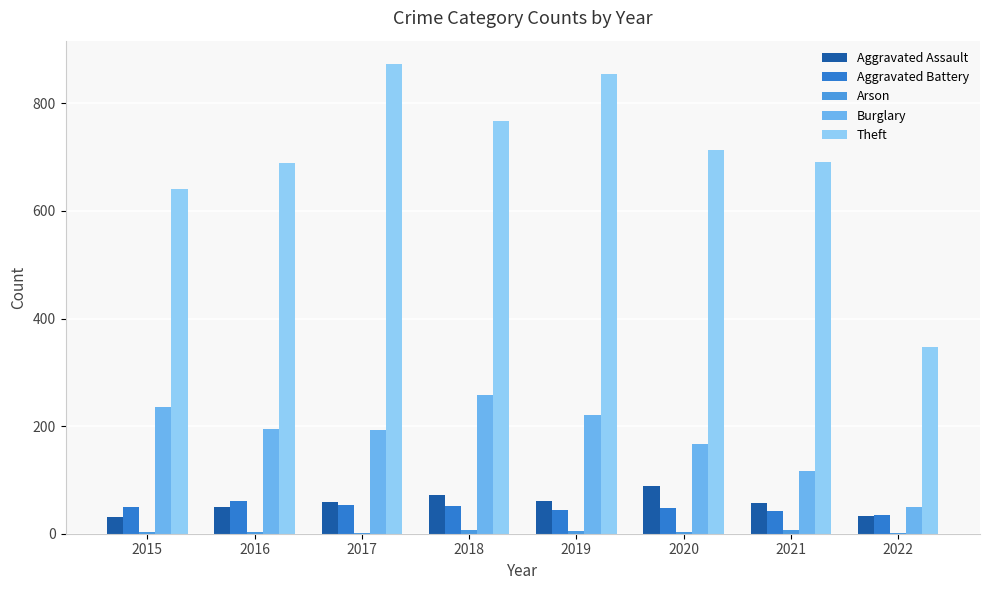

What is the spread (max minus min) of values at 2017?

872